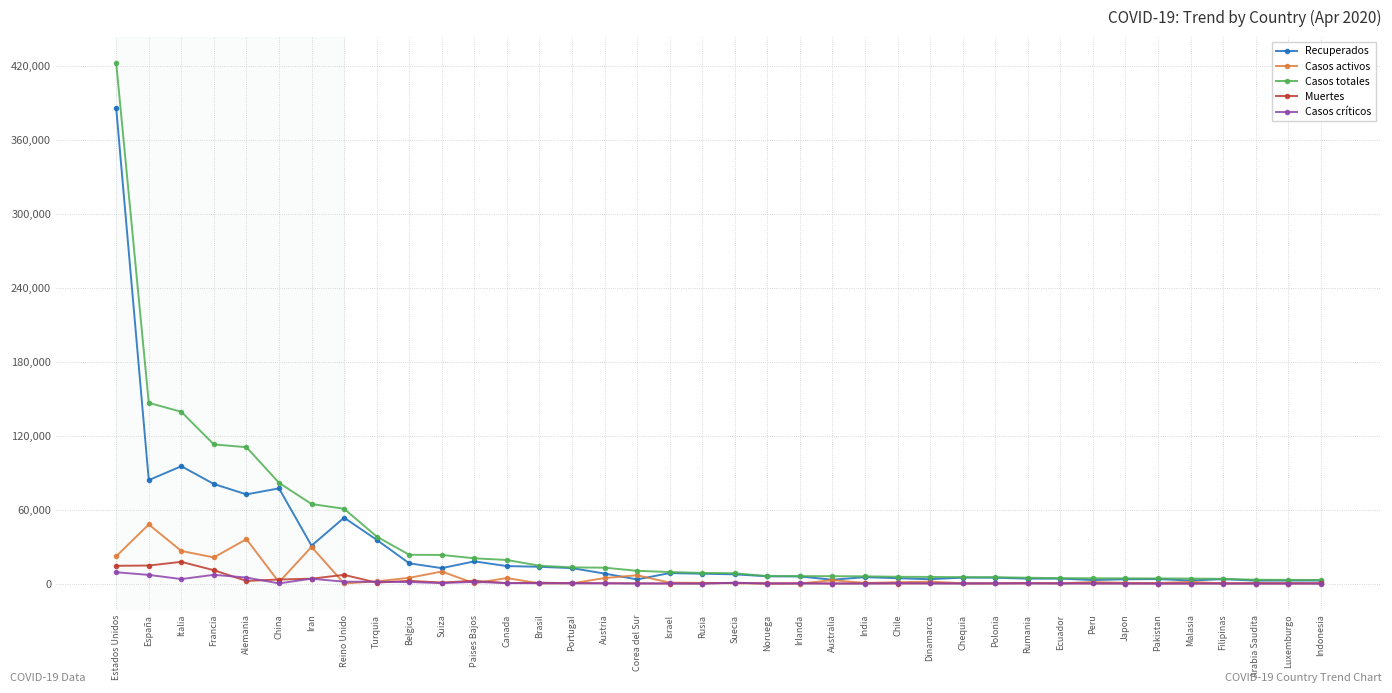

Is this an area chart (filled region under the line)?

No